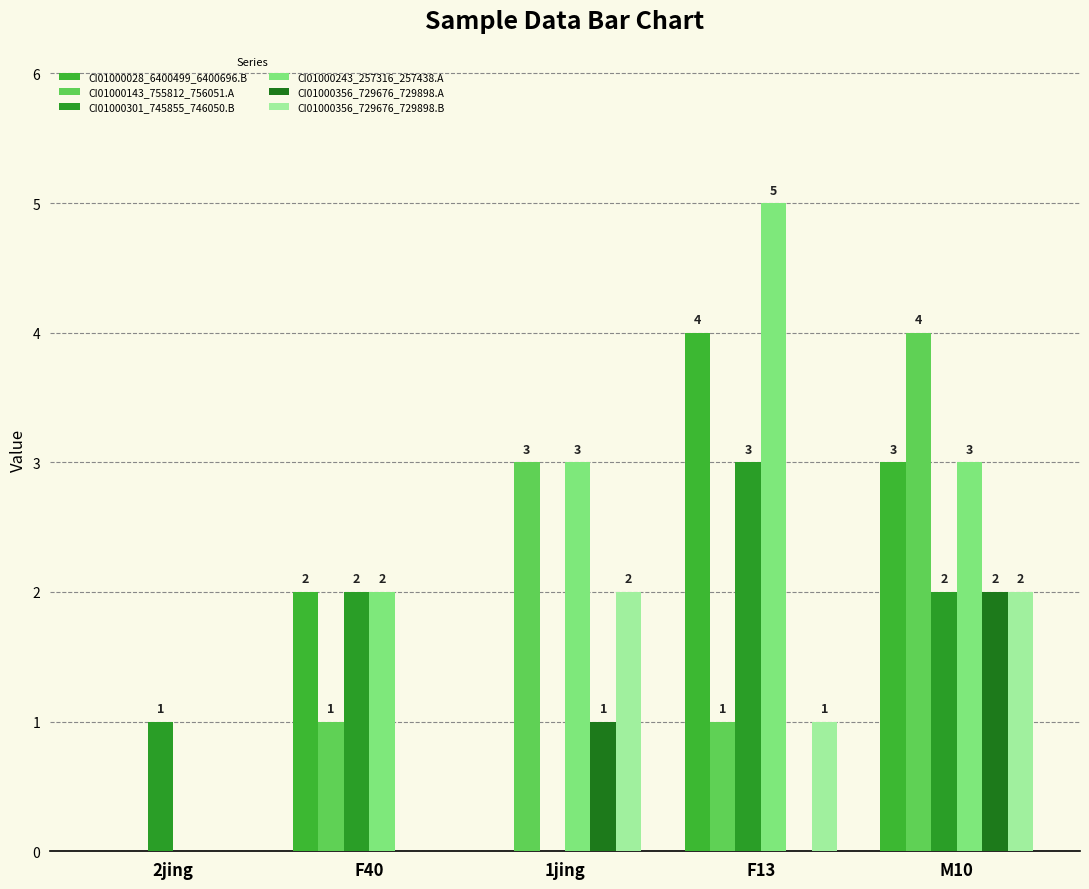

How many groups of bars are there?

5